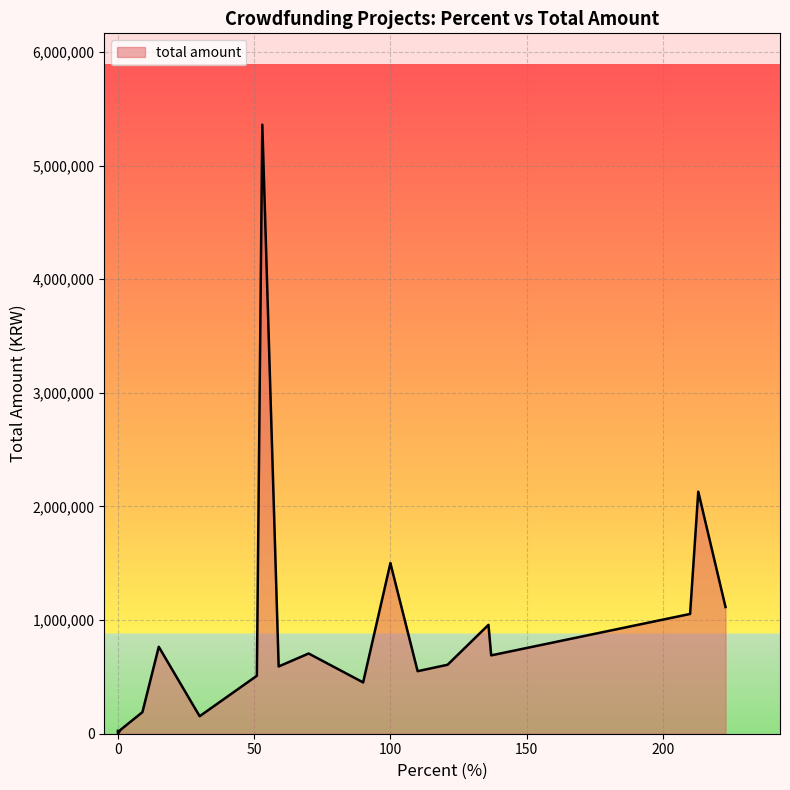

True or false: the data shows 1559380 at 223.

False